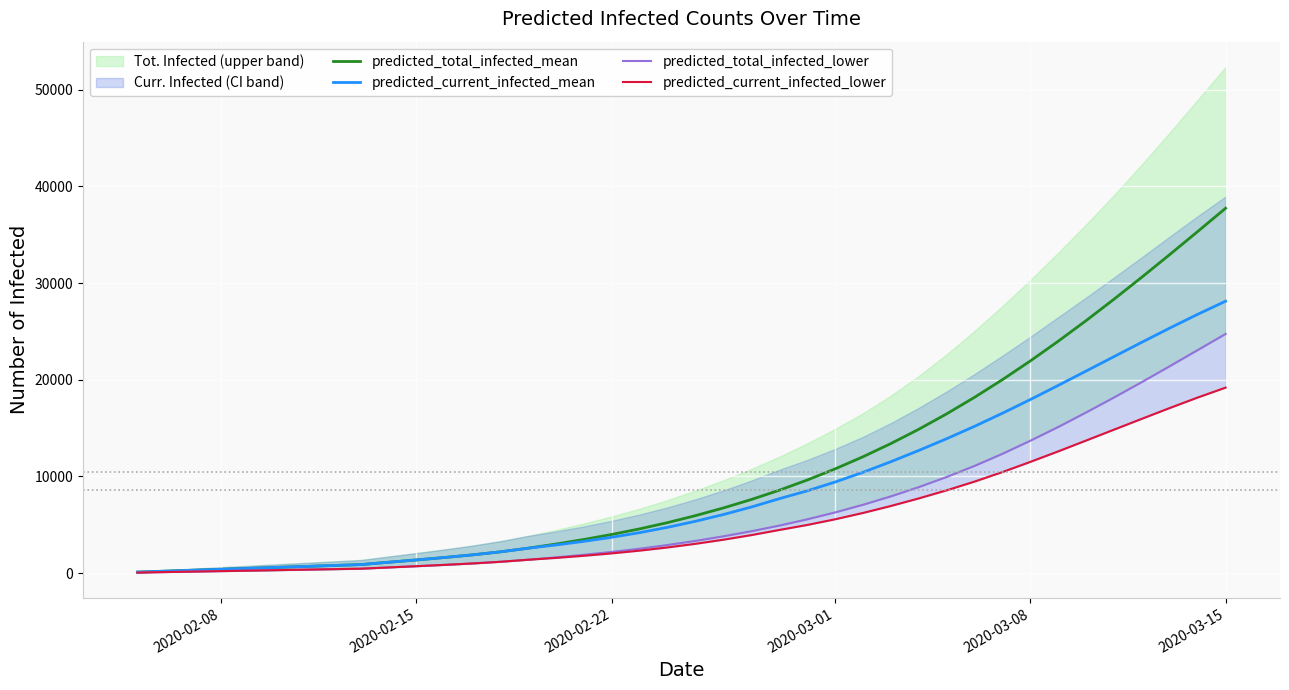

What is the difference between the maximum and second lowest values in the predicted_total_infected_mean series?

37540